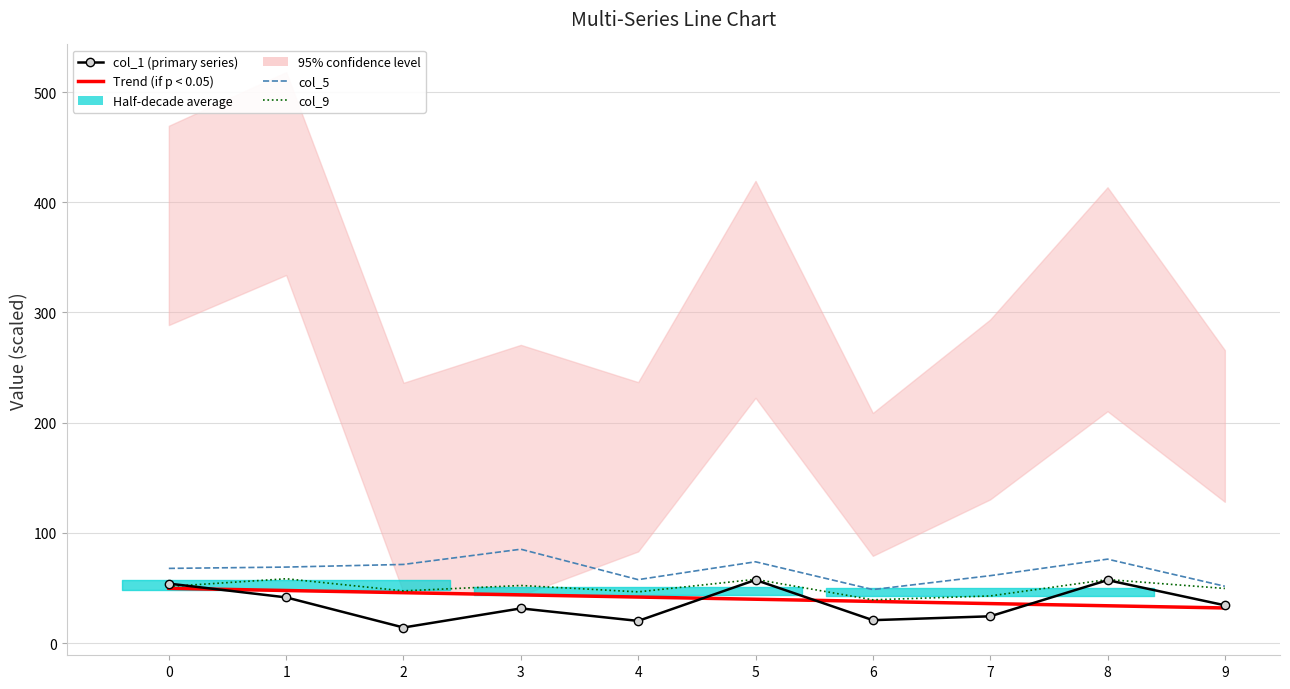

True or false: Trend (if p < 0.05) has a value of 9.8 at 4.

False